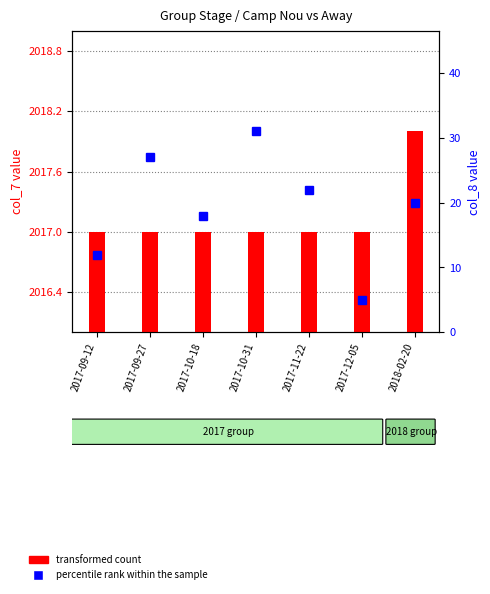

What is the sum of all percentile rank within the sample values?

135